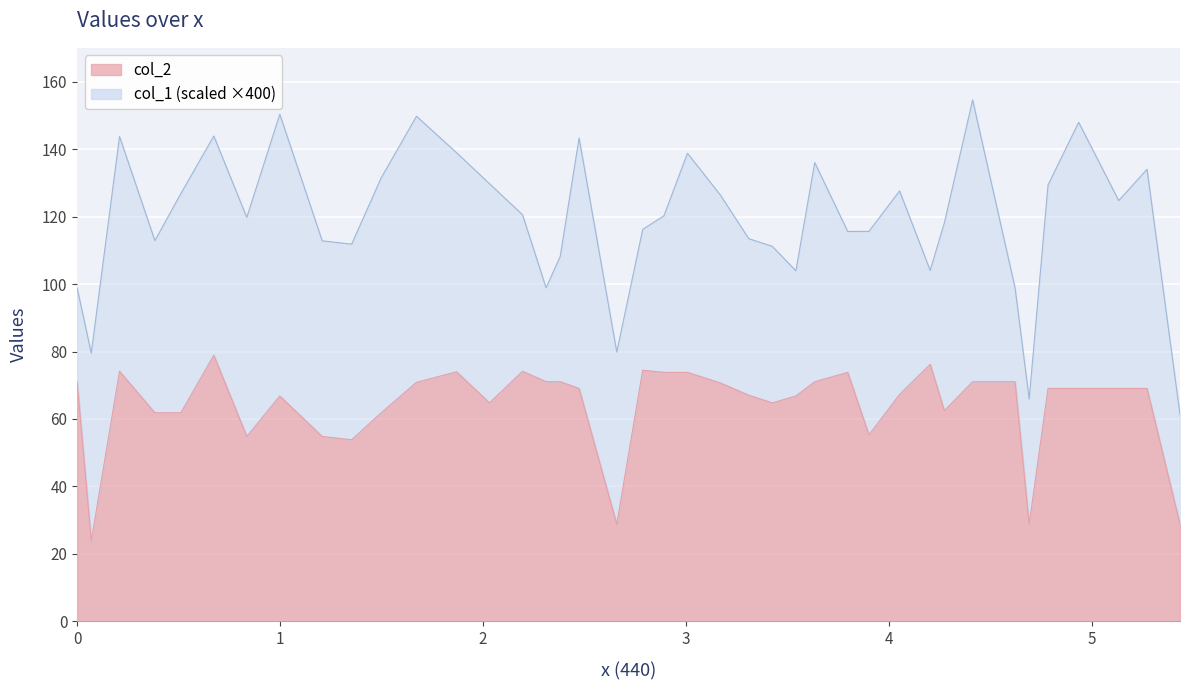

How many points are higher than both their immediate neighbors (excluding endpoints)?

8